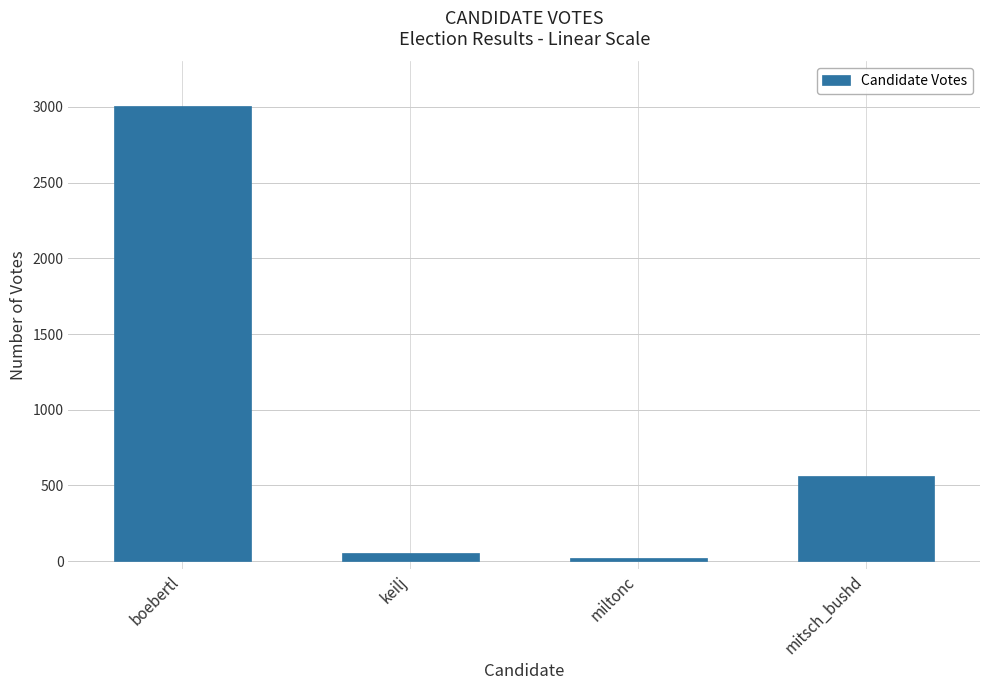

List the labels in order of value, smallest first.

miltonc, keilj, mitsch_bushd, boebertl